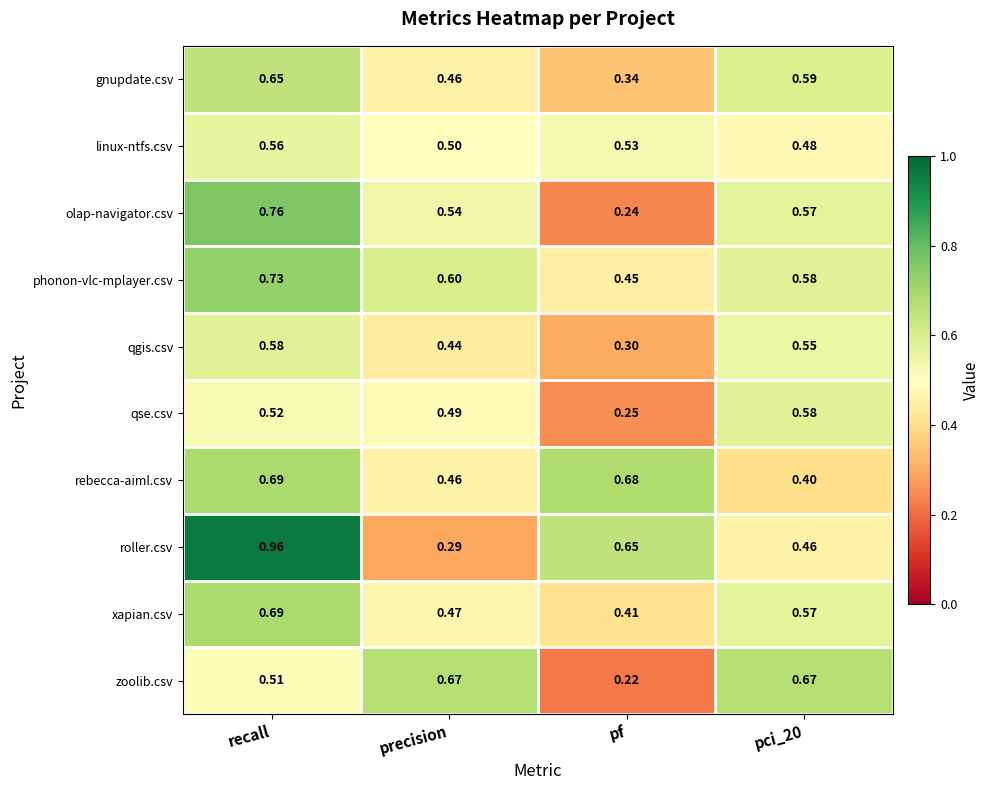

Which category has the highest value across all series?

recall